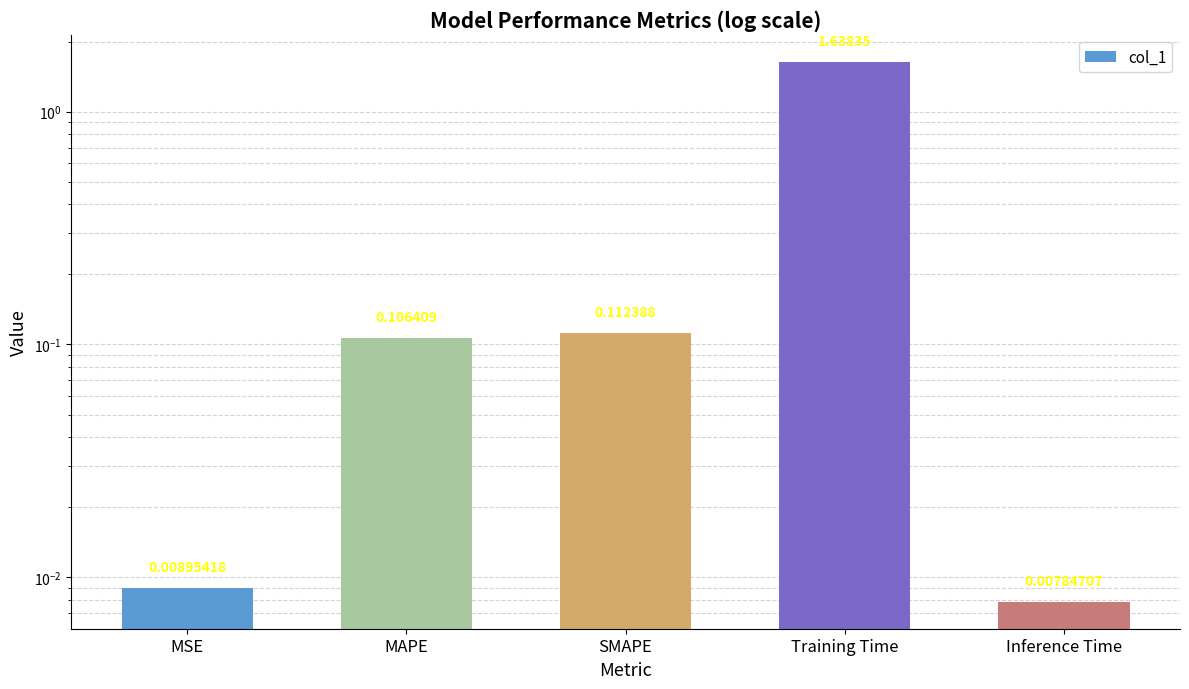

Which label corresponds to the smallest value in the chart?

Inference Time